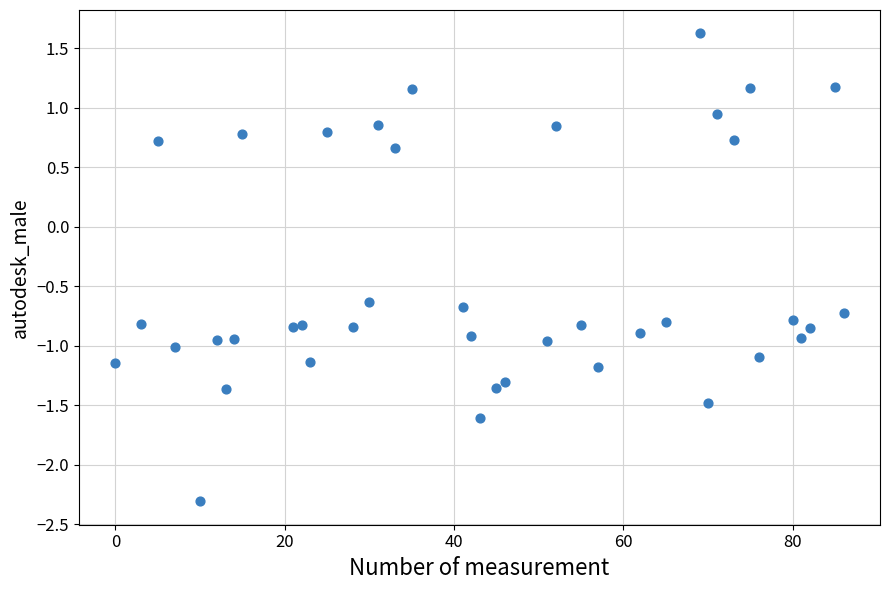

What is the range of Y values (max minus min)?

3.9